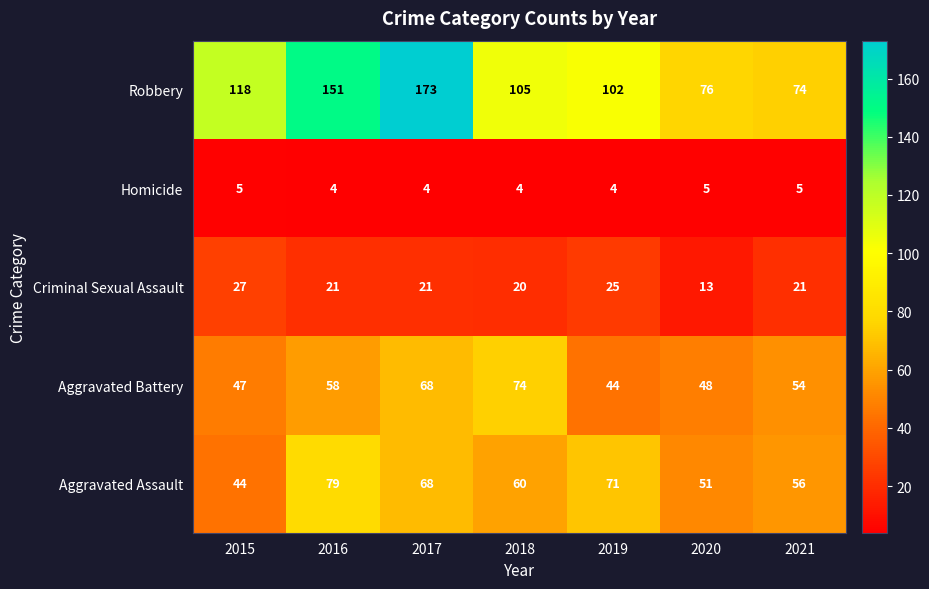

How many distinct data groups are displayed?

5